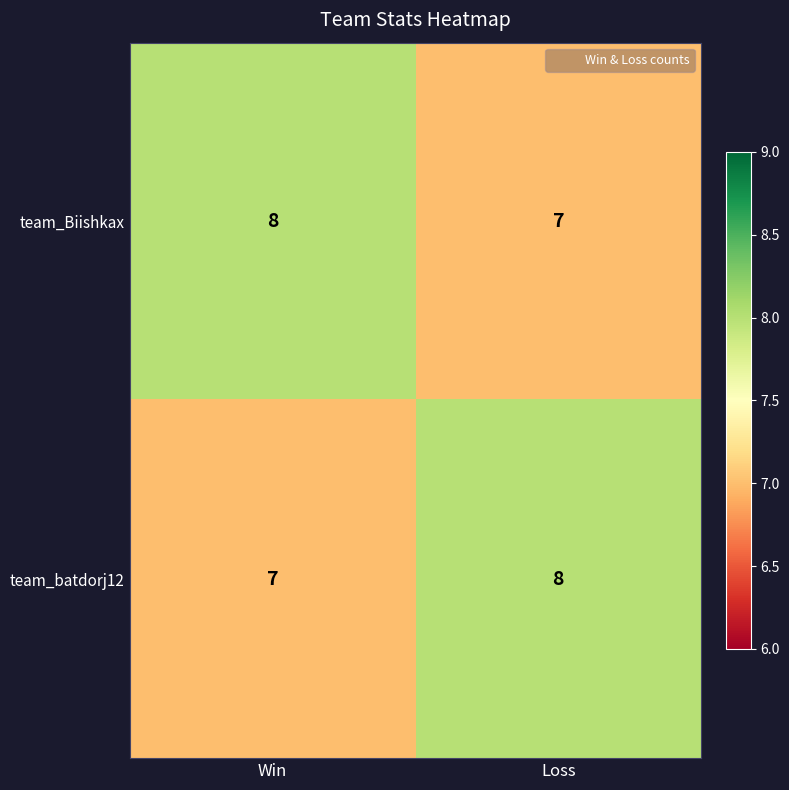

What is the total value across all series at Win?

15